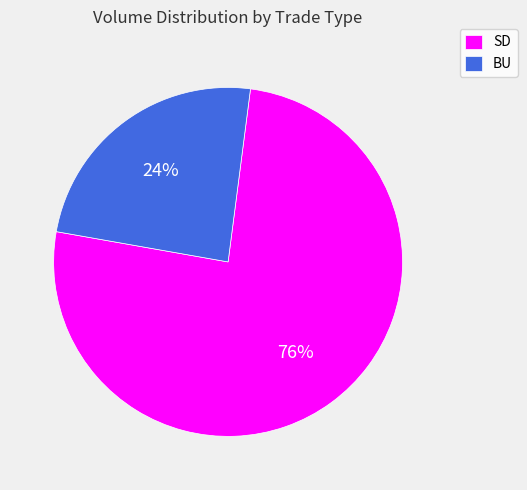

Is it true that SD is 76% of the pie?

True